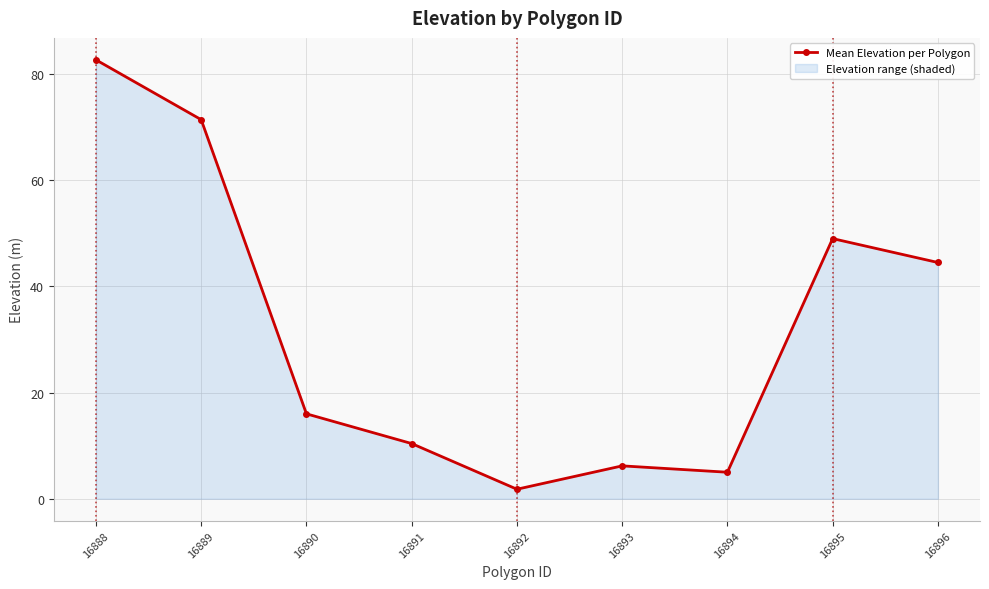

Approximately how many times larger is the value at 16893 compared to 16889?

0.1